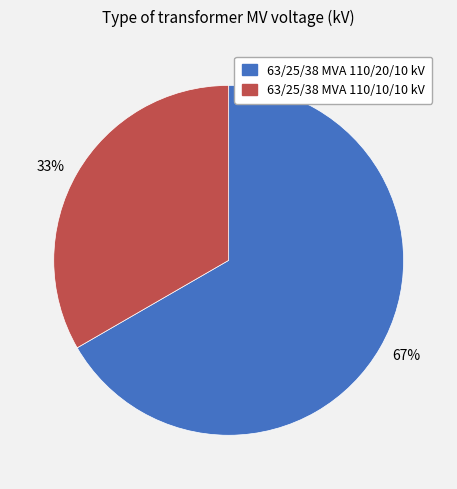

What is the ratio of the value at 33% to the value at 67%?

0.5